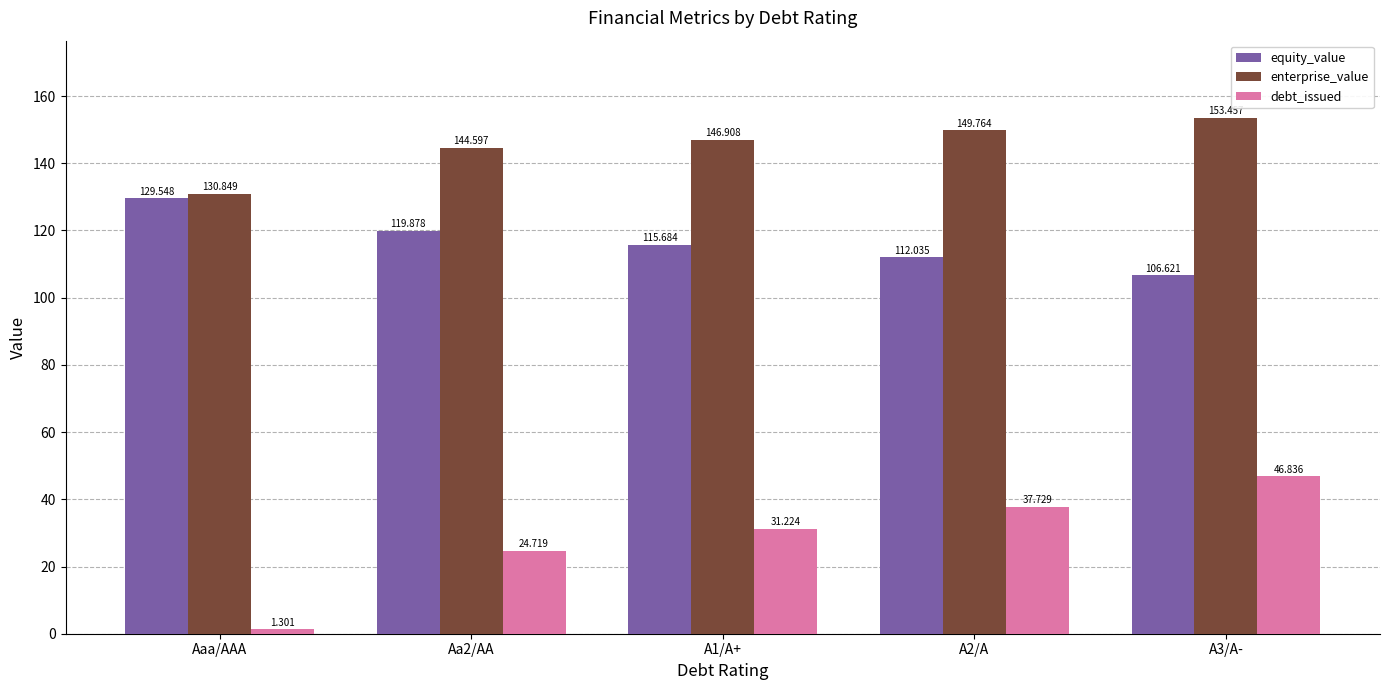

Which series has the largest total across all categories?

enterprise_value